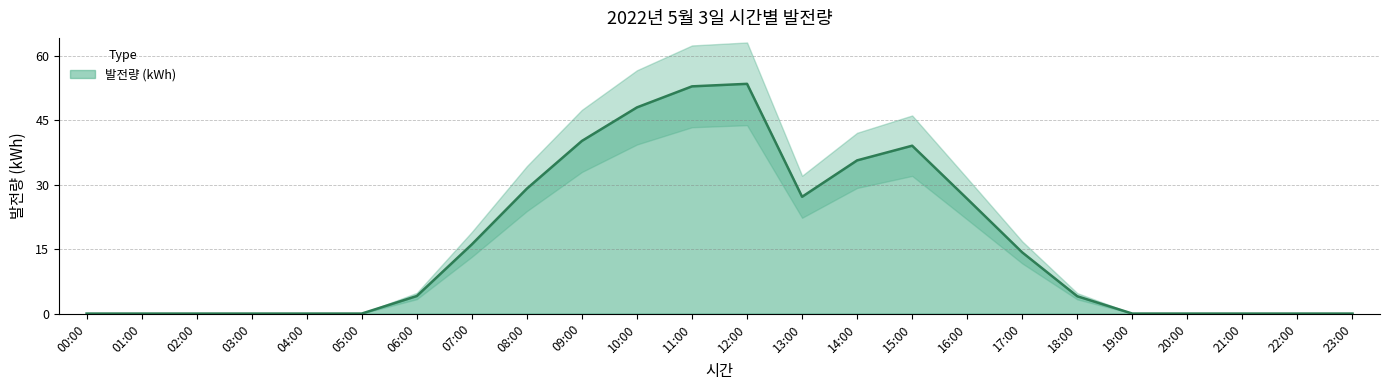

Rank the categories by value from lowest to highest.

00:00, 01:00, 02:00, 03:00, 04:00, 05:00, 19:00, 20:00, 21:00, 22:00, 23:00, 18:00, 06:00, 17:00, 07:00, 16:00, 13:00, 08:00, 14:00, 15:00, 09:00, 10:00, 11:00, 12:00